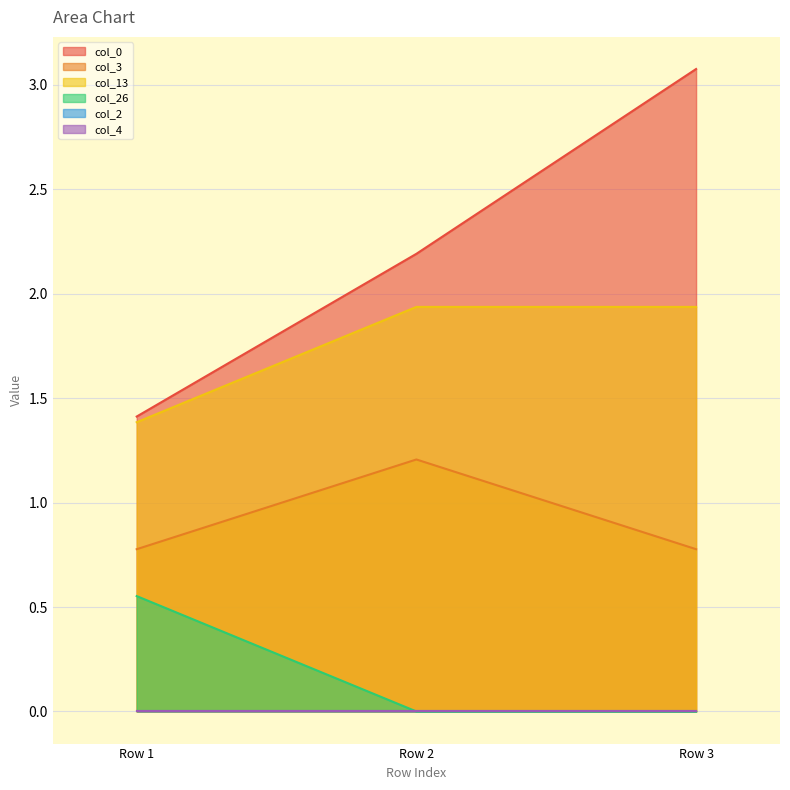

What is the difference between the highest and lowest values at Row 3?

3.1